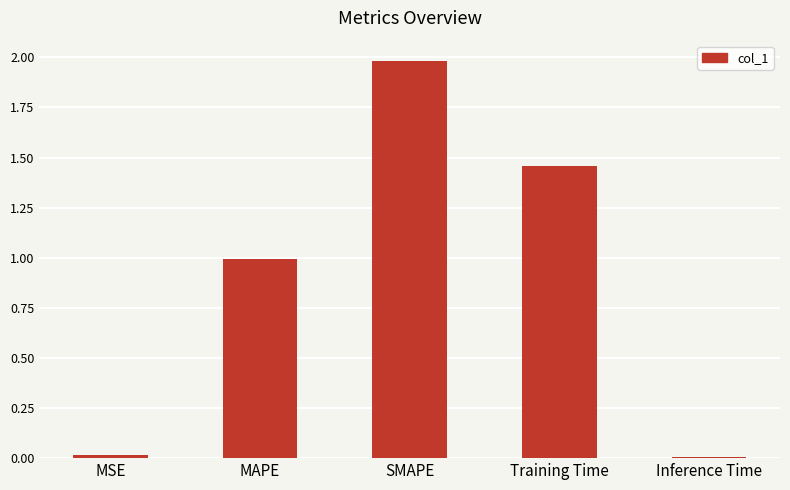

What is the difference between the values at MAPE and Training Time?

0.5